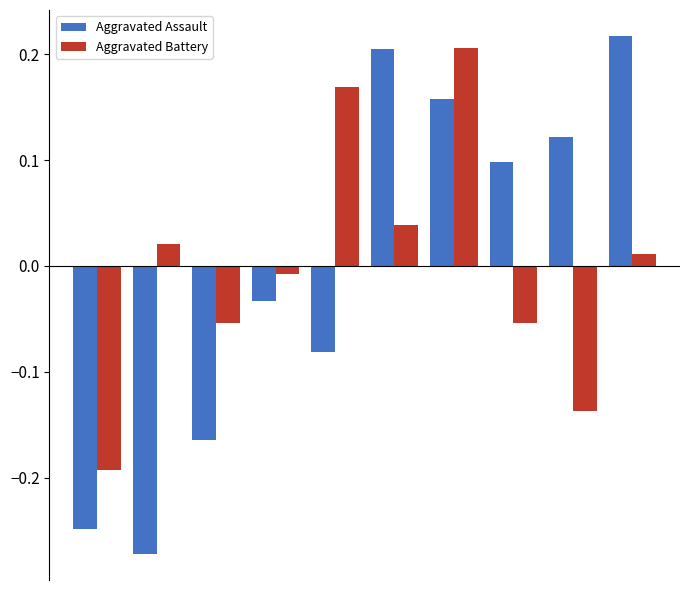

List the series in order of their peak value, highest first.

Aggravated Assault, Aggravated Battery